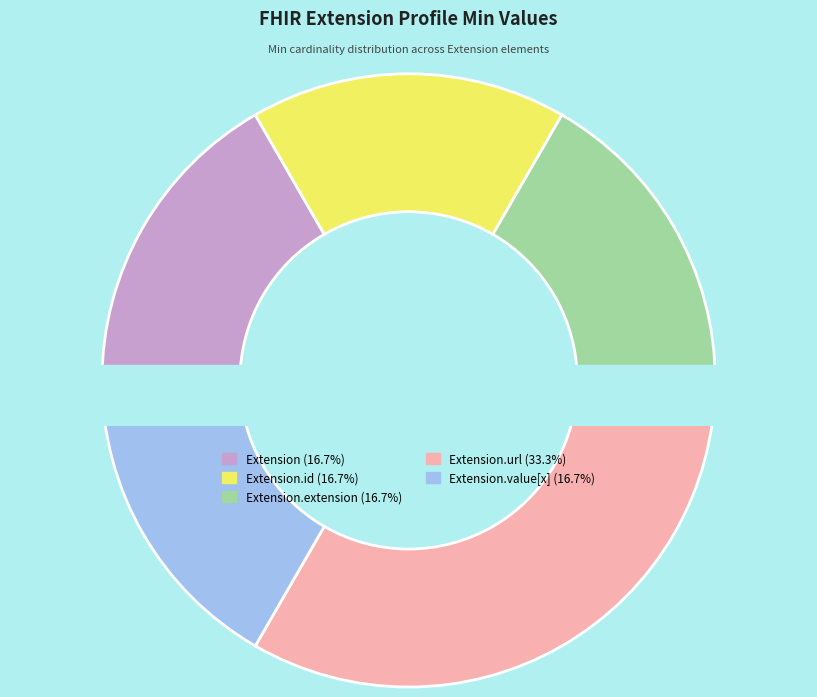

How many segments does this pie chart have?

5